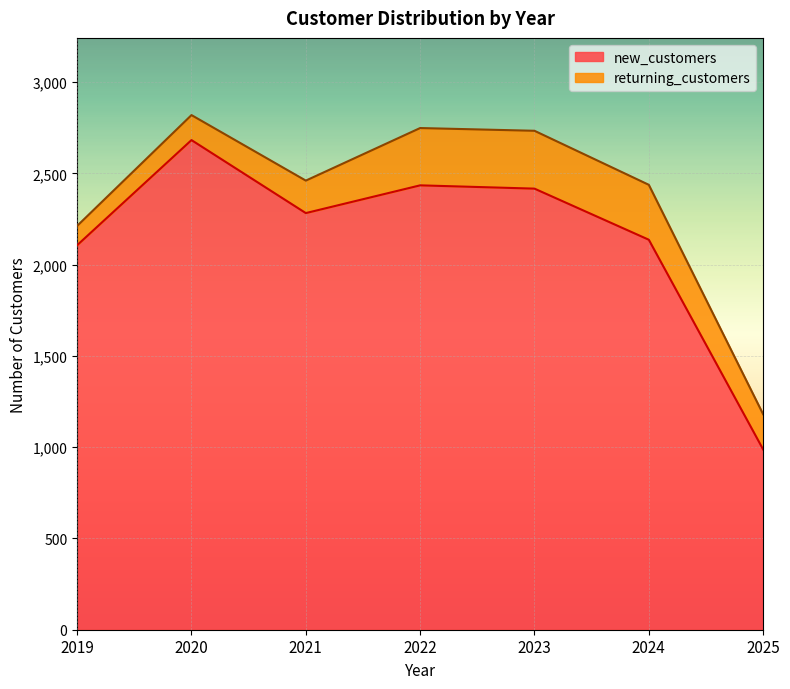

How many data points does each series have?

7